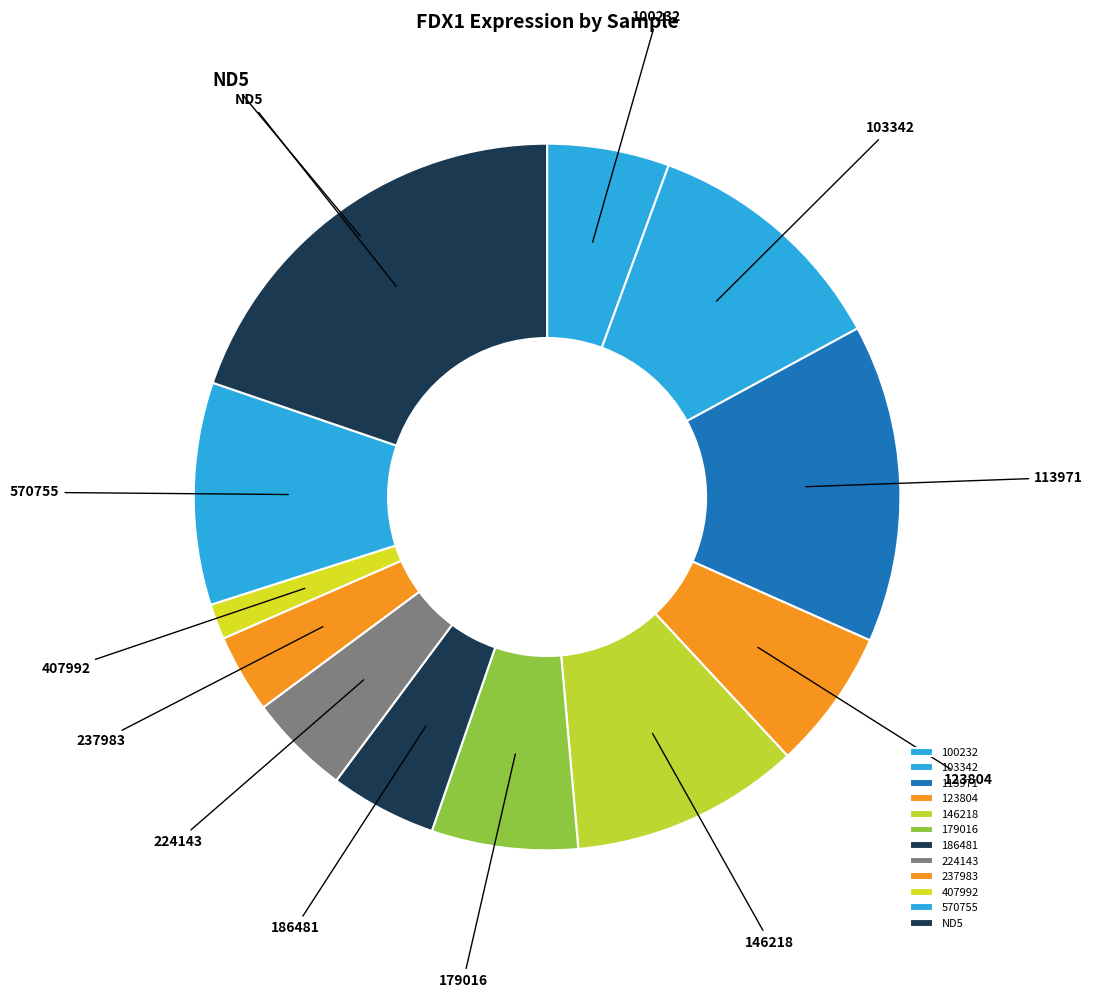

Do 103342 and 100232 together represent more than half of the pie?

No